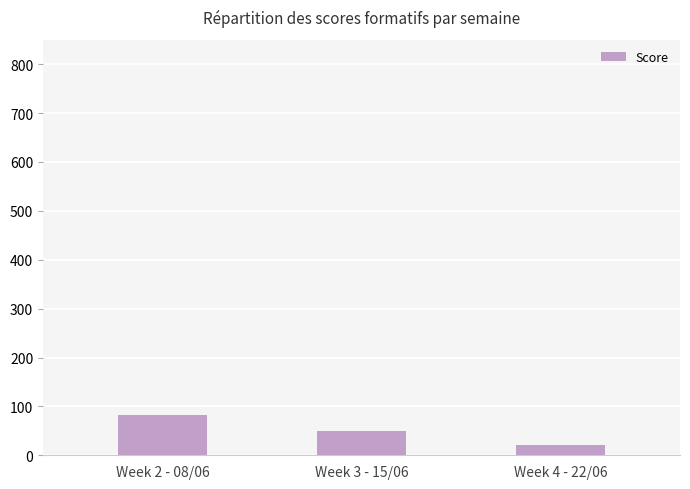

Where is the data nearest to the value 52?

Week 3 - 15/06